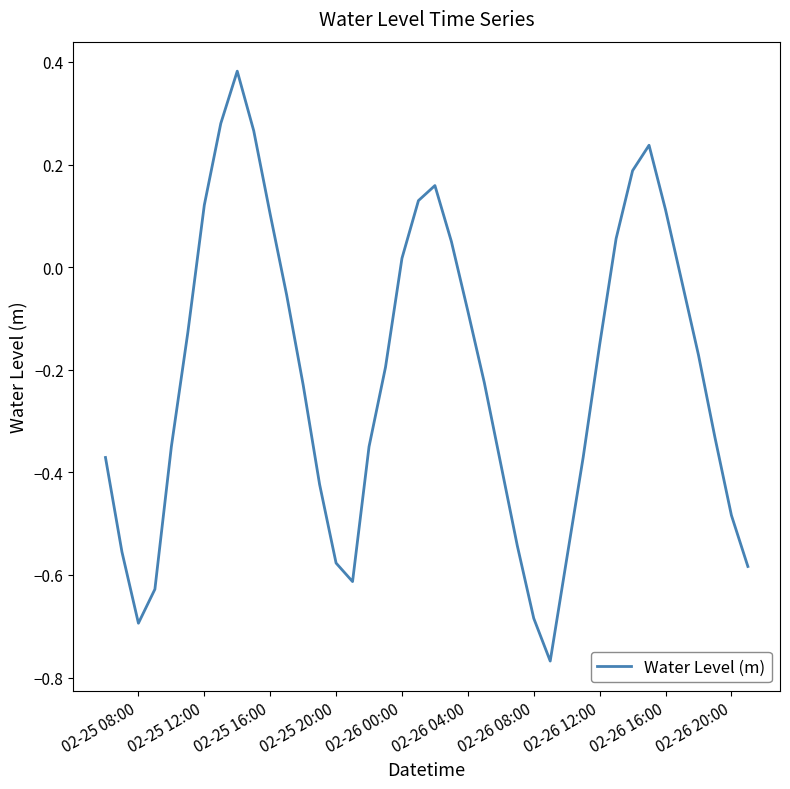

What is the difference between the maximum and minimum values?

1.1